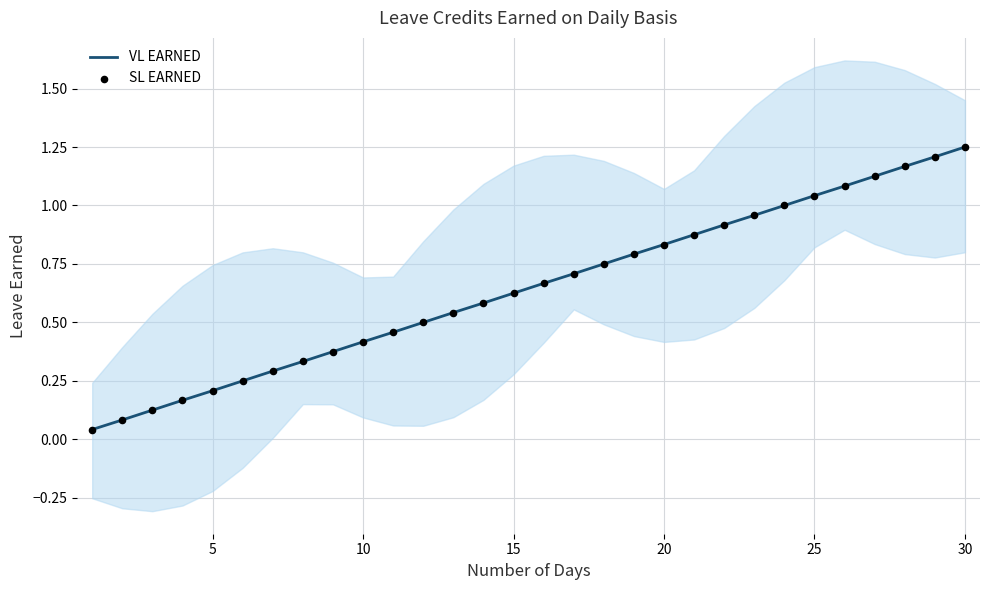

Which series has the largest total across all categories?

VL EARNED